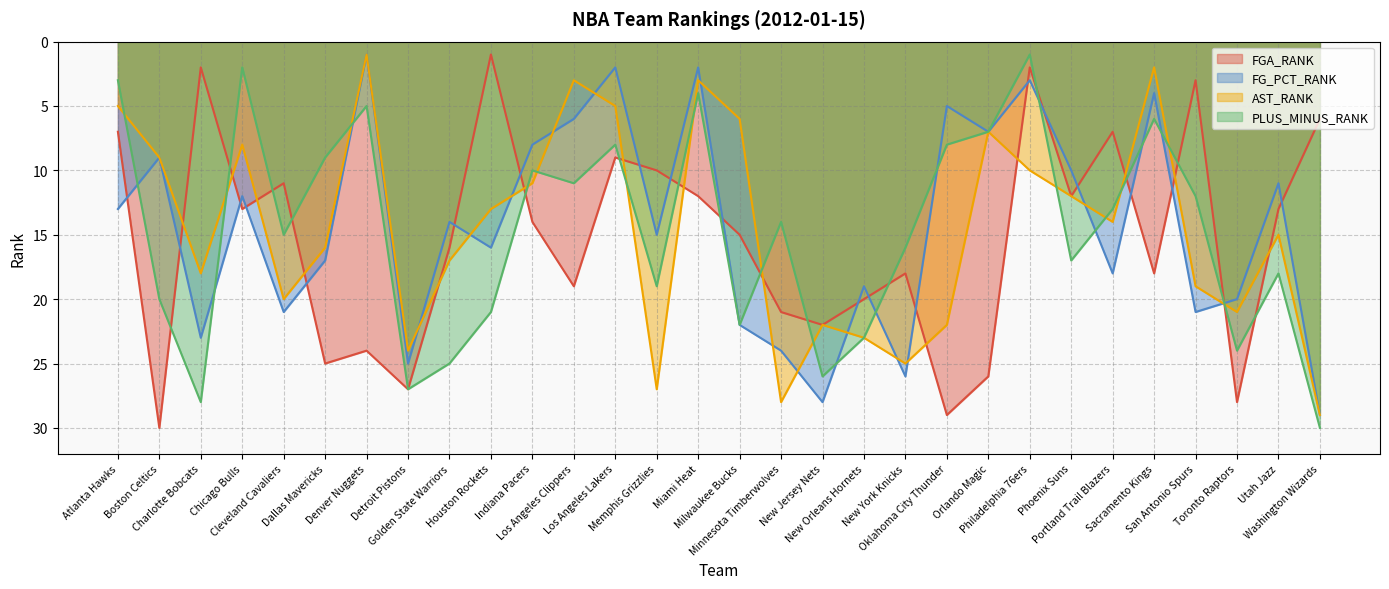

Which series has the largest total across all categories?

FGA_RANK